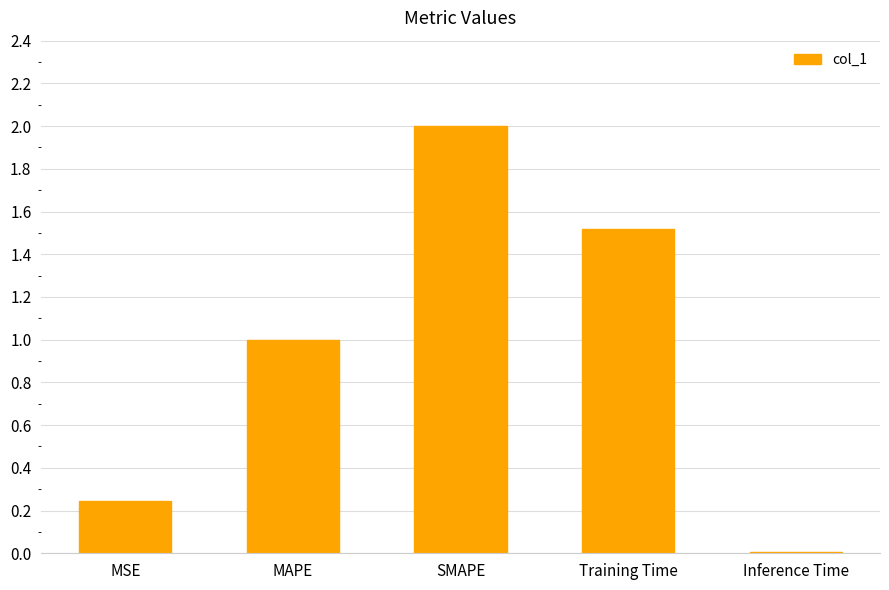

What is the label of the 1st bar from the right?

Inference Time